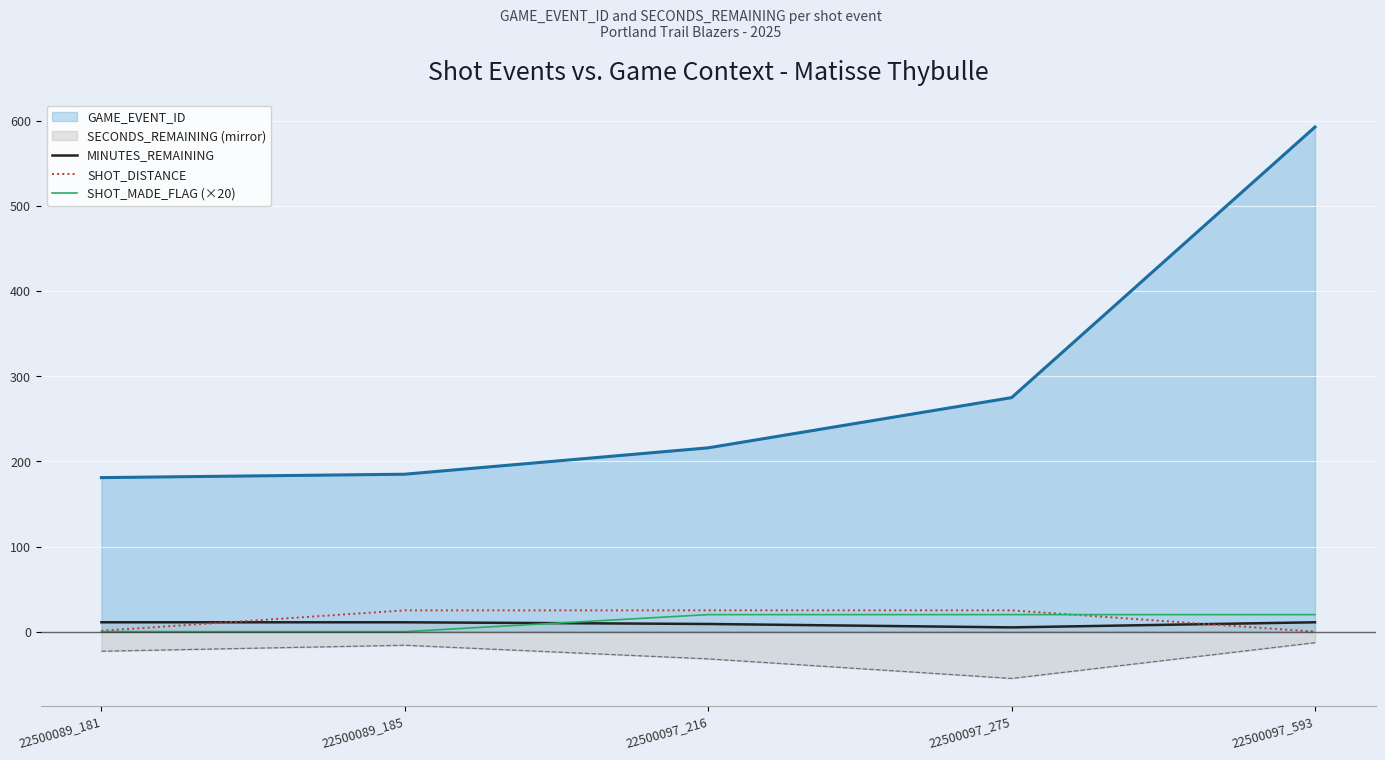

Where is GAME_EVENT_ID nearest to the value 387?

22500097_275